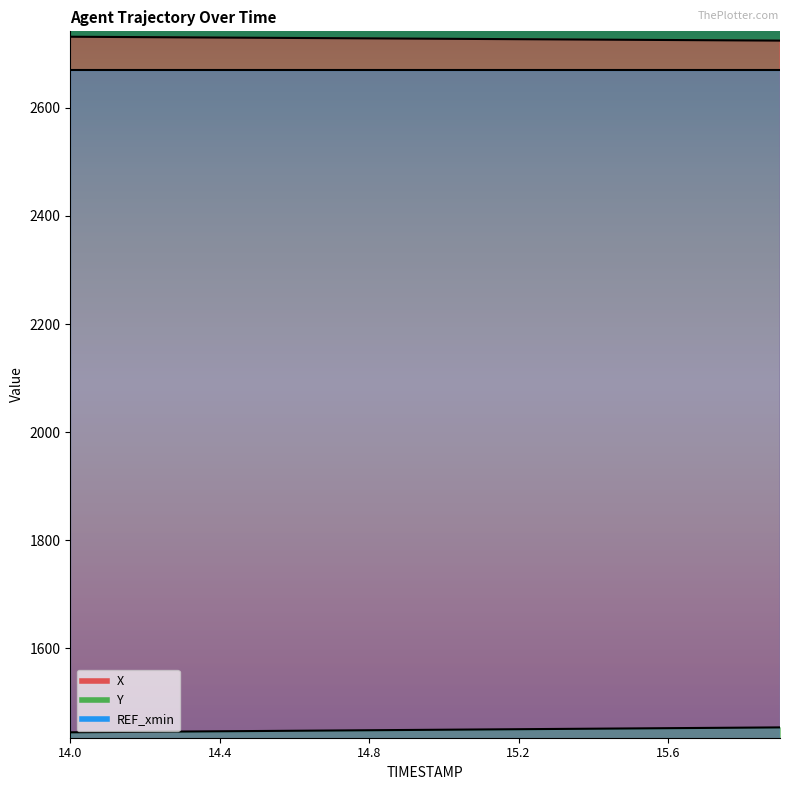

Is it true that X equals 2729.3 at 14.6?

True